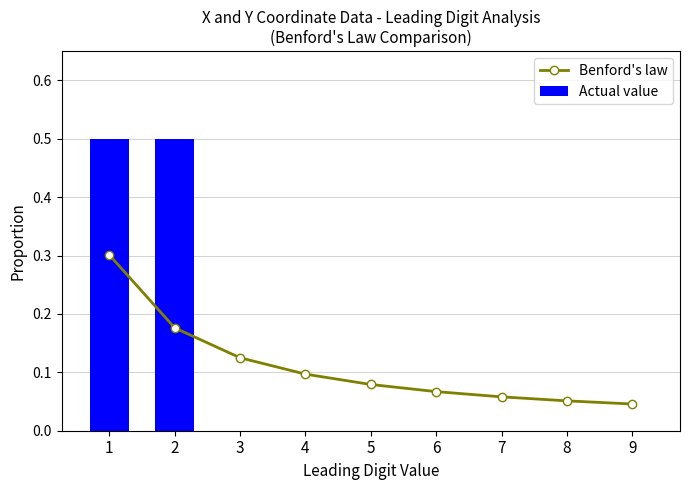

At which category is the sum across all series the highest?

1